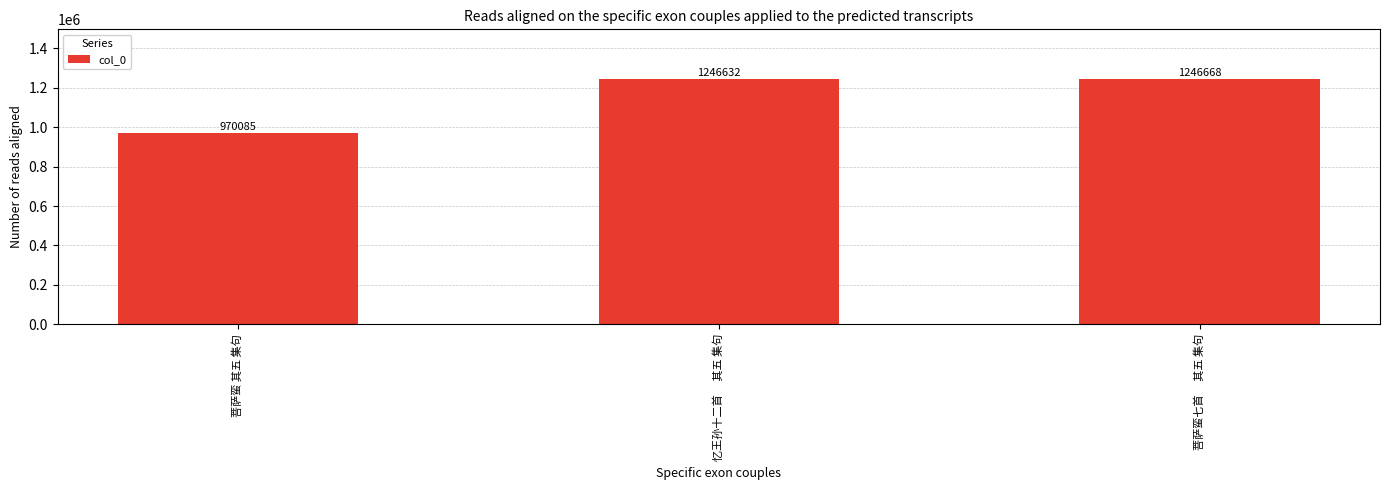

True or false: the data shows 1246632 at 忆王孙十二首　 其五 集句.

True